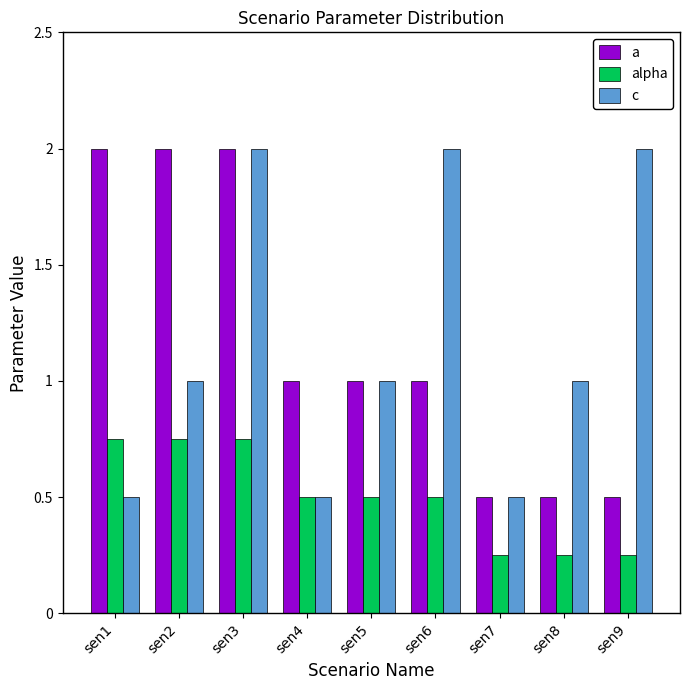

Which series changed the most between sen4 and sen5?

c